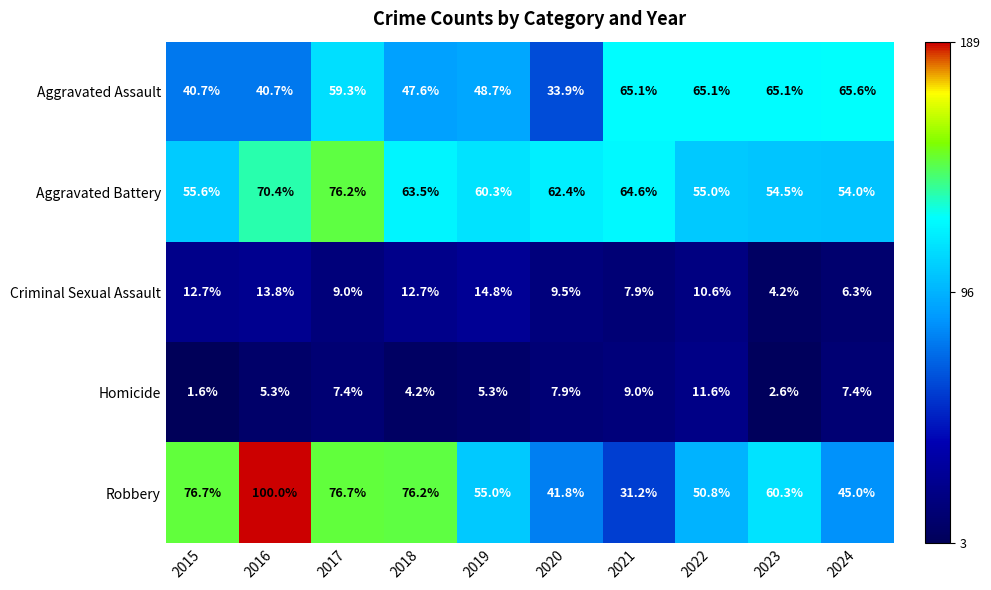

Which series has the largest total across all categories?

Aggravated Battery